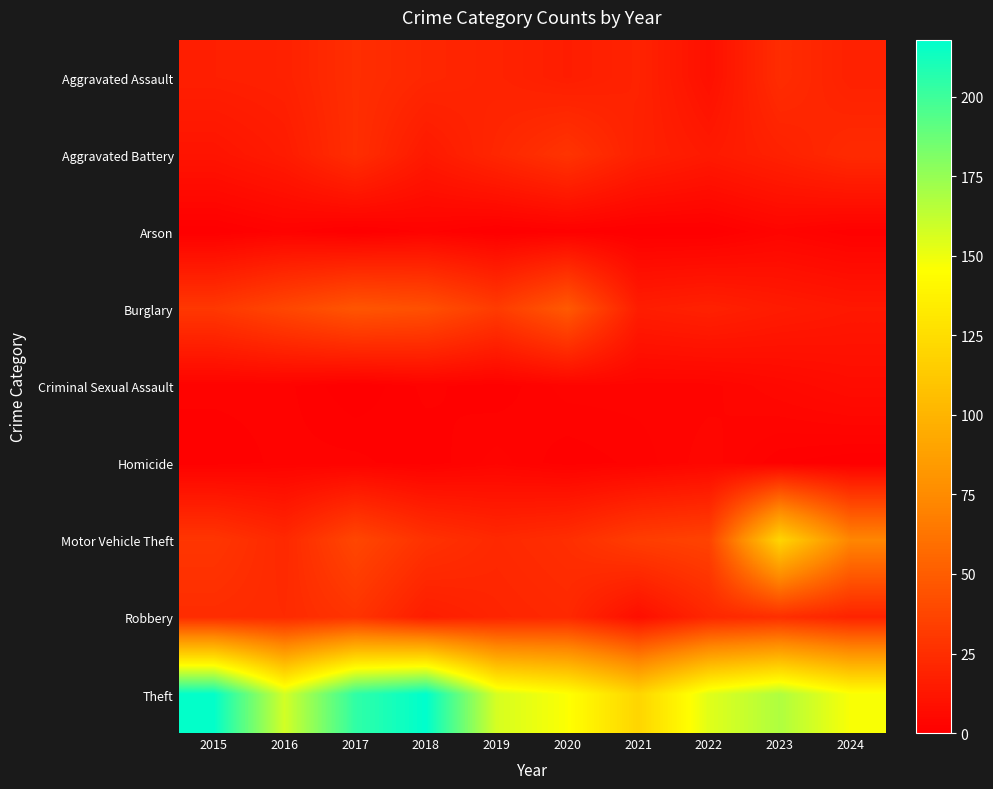

Reading left to right, what are all the values shown in this chart?

Aggravated Assault: 2015=17	2016=18	2017=25	2018=21	2019=19	2020=16	2021=19	2022=9	2023=24	2024=18
Aggravated Battery: 2015=11	2016=15	2017=25	2018=14	2019=21	2020=28	2021=18	2022=14	2023=18	2024=23
Arson: 2015=0	2016=2	2017=0	2018=2	2019=0	2020=1	2021=0	2022=0	2023=3	2024=1
Burglary: 2015=30	2016=38	2017=46	2018=43	2019=32	2020=48	2021=16	2022=18	2023=15	2024=13
Criminal Sexual Assault: 2015=2	2016=2	2017=0	2018=2	2019=1	2020=3	2021=3	2022=3	2023=5	2024=7
Homicide: 2015=1	2016=2	2017=2	2018=1	2019=3	2020=1	2021=2	2022=4	2023=1	2024=0
Motor Vehicle Theft: 2015=29	2016=22	2017=38	2018=27	2019=22	2020=25	2021=33	2022=36	2023=120	2024=72
Robbery: 2015=24	2016=23	2017=28	2018=16	2019=20	2020=22	2021=8	2022=21	2023=25	2024=19
Theft: 2015=217	2016=158	2017=204	2018=218	2019=157	2020=146	2021=120	2022=154	2023=168	2024=147